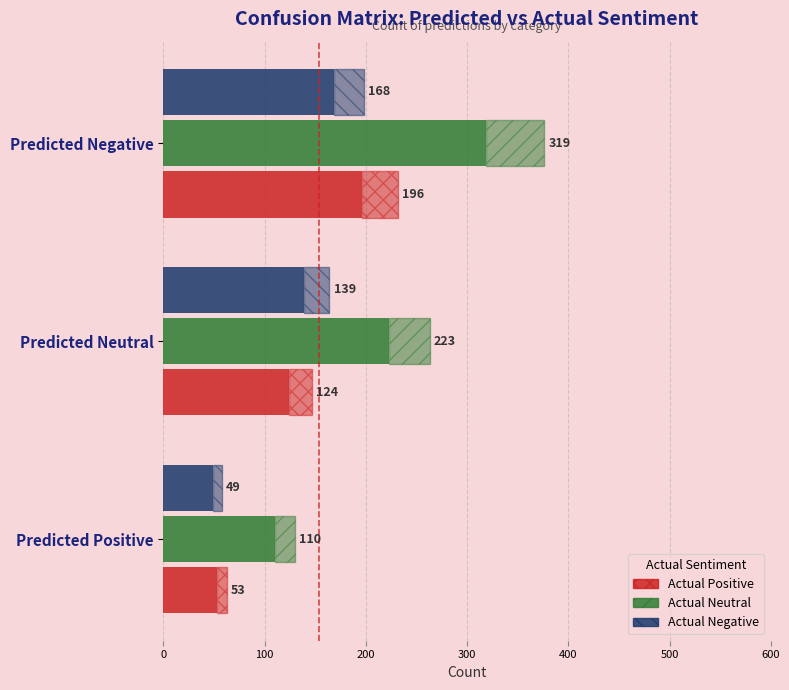

Which series has the largest range (max minus min)?

Actual Neutral